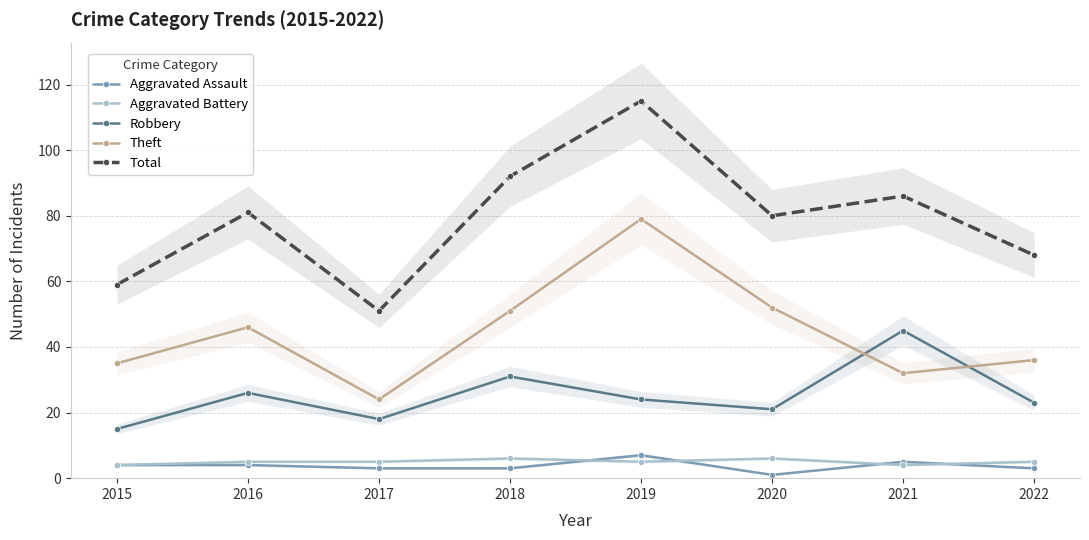

Reading left to right, extract all data points from this chart.

Aggravated Assault: 4	4	3	3	7	1	5	3
Aggravated Battery: 4	5	5	6	5	6	4	5
Robbery: 15	26	18	31	24	21	45	23
Theft: 35	46	24	51	79	52	32	36
Total: 59	81	51	92	115	80	86	68